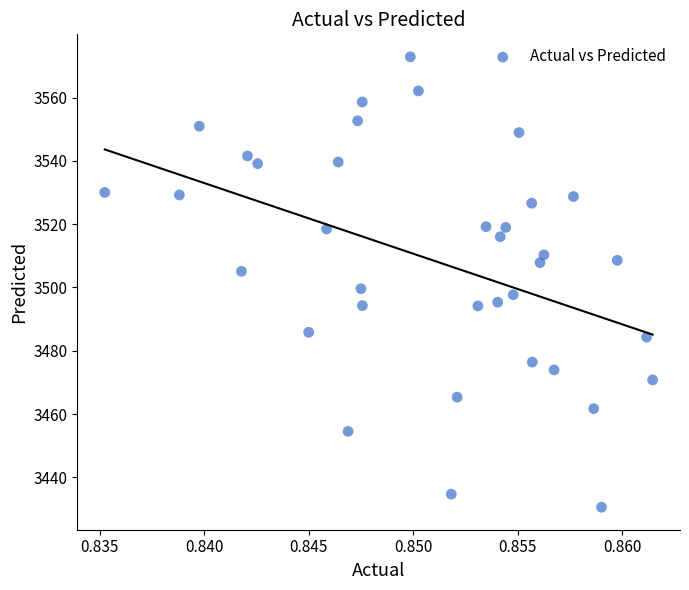

What is the range of Y values (max minus min)?

142.3